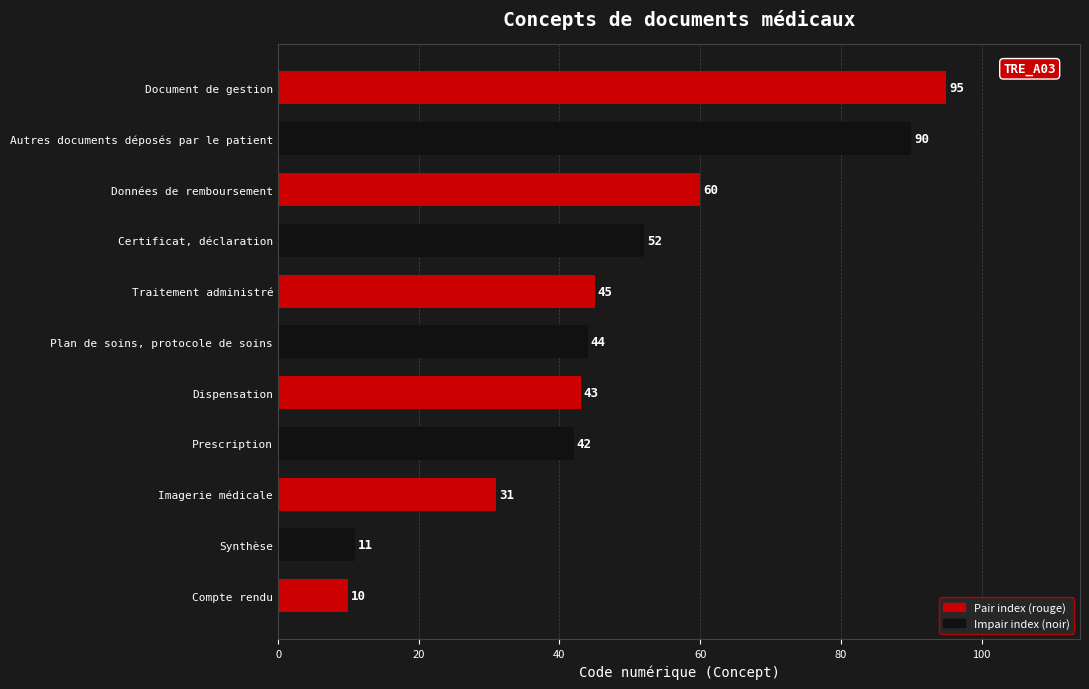

List the labels in order of value, smallest first.

Compte rendu, Synthèse, Imagerie médicale, Prescription, Dispensation, Plan de soins, protocole de soins, Traitement administré, Certificat, déclaration, Données de remboursement, Autres documents déposés par le patient, Document de gestion